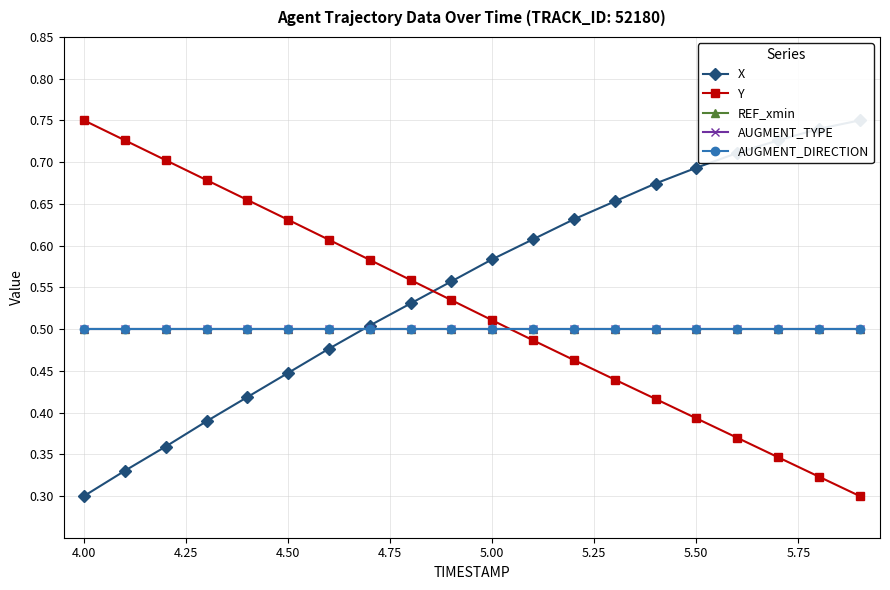

At how many categories does at least one series exceed 0?

20